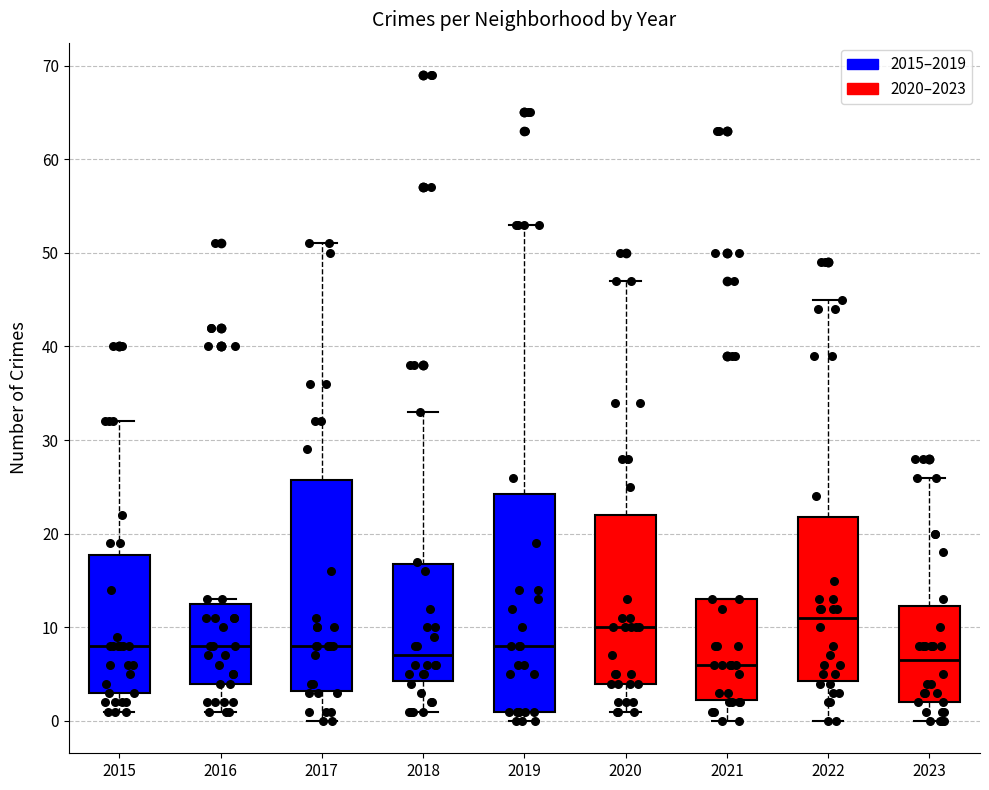

Which box's median line is the highest?

2022